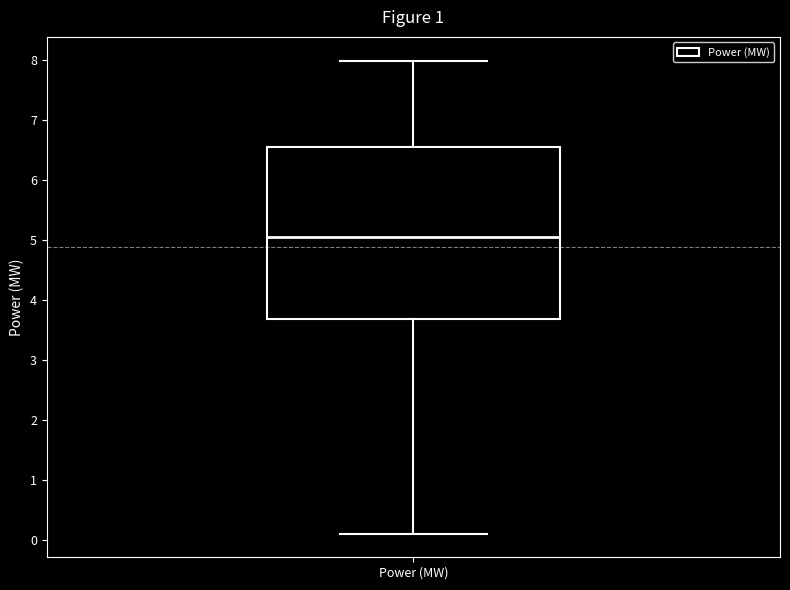

Transcribe this box plot: give where the median line is, the range the box spans, and where the two whiskers end, as read against the y-axis. The values are not printed on the chart, so give them approximately, as read against the axis.

median 5.1, box 3.7 to 6.6, whiskers 0.1 to 8.0